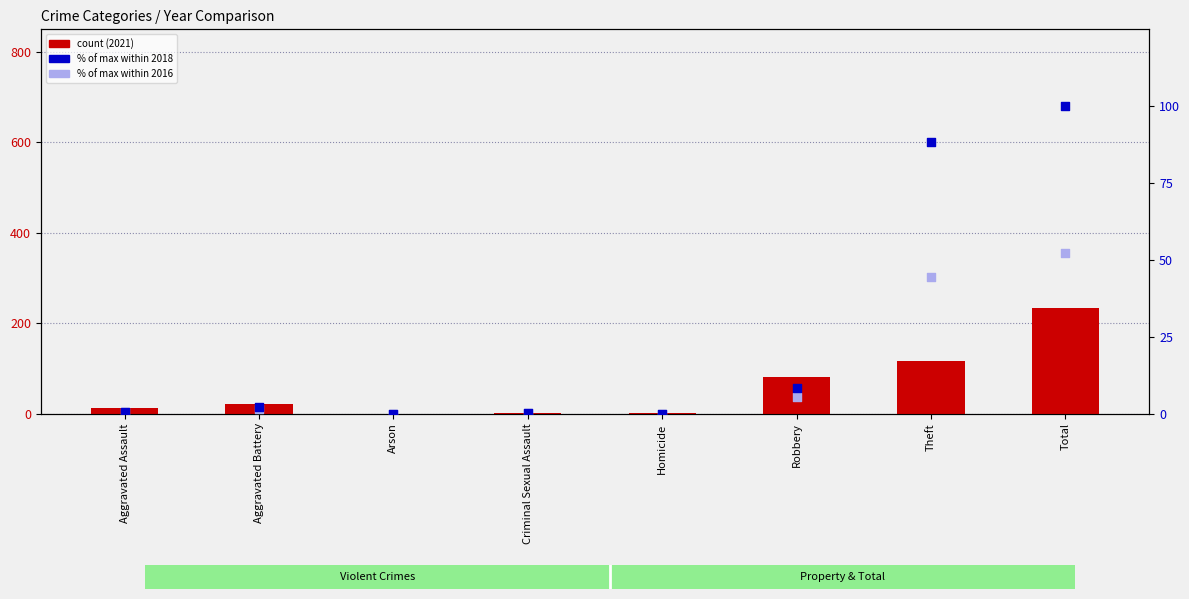

Which series has the largest Y range (max minus min)?

2018 (% of max)